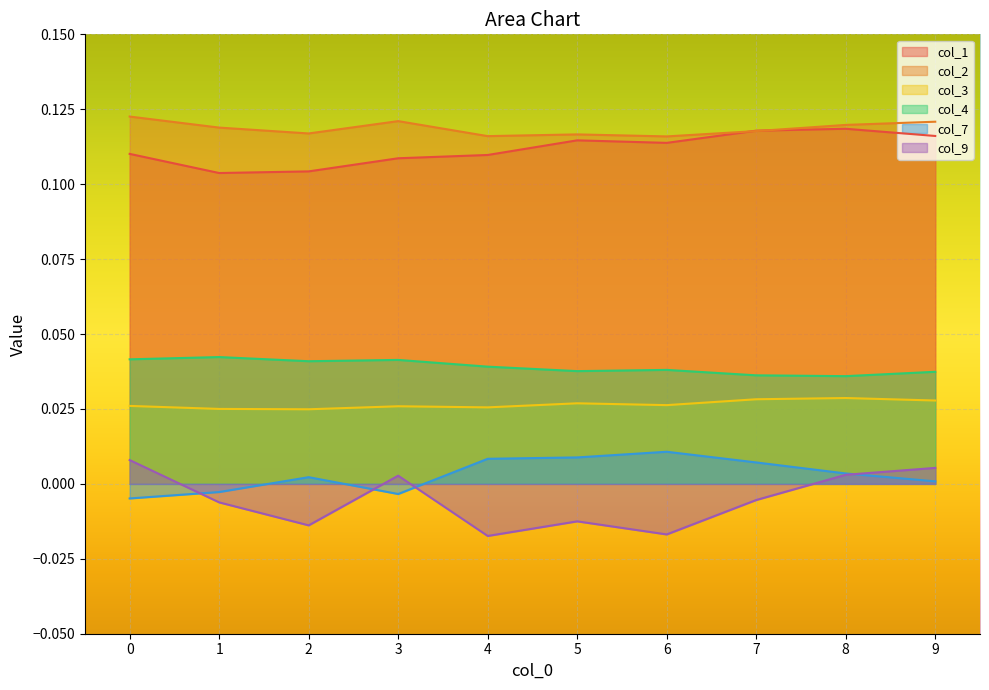

Is it true that col_2 equals 0.0 at 4?

False